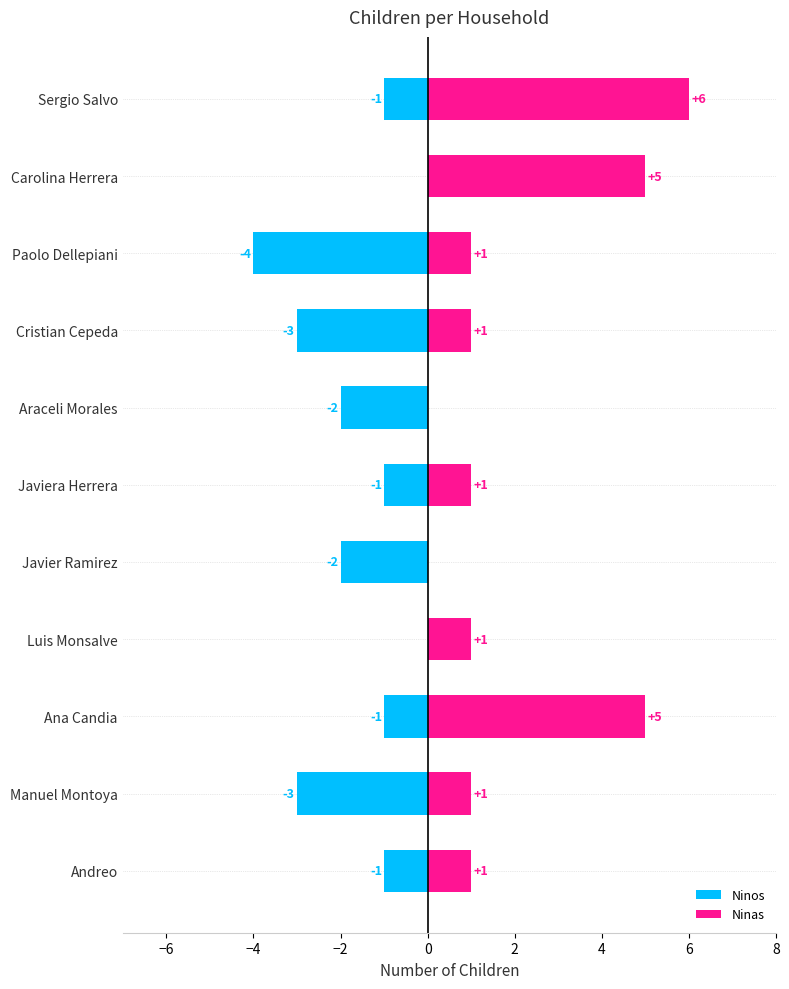

Count the number of categories in the chart.

11